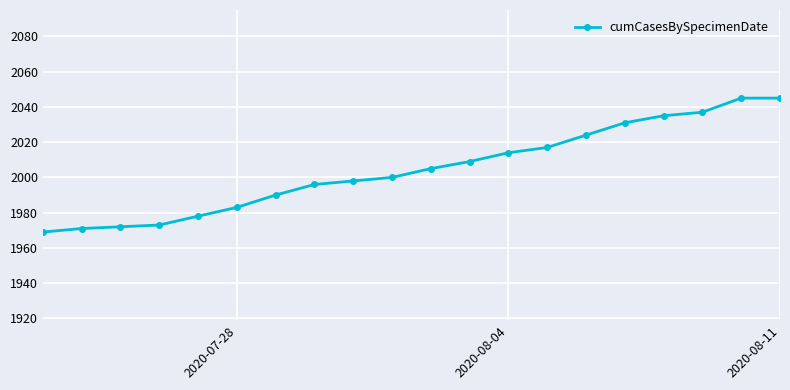

Reading right to left, what are all the values shown in this chart?

2045	2045	2037	2035	2031	2024	2017	2014	2009	2005	2000	1998	1996	1990	1983	1978	1973	1972	1971	1969